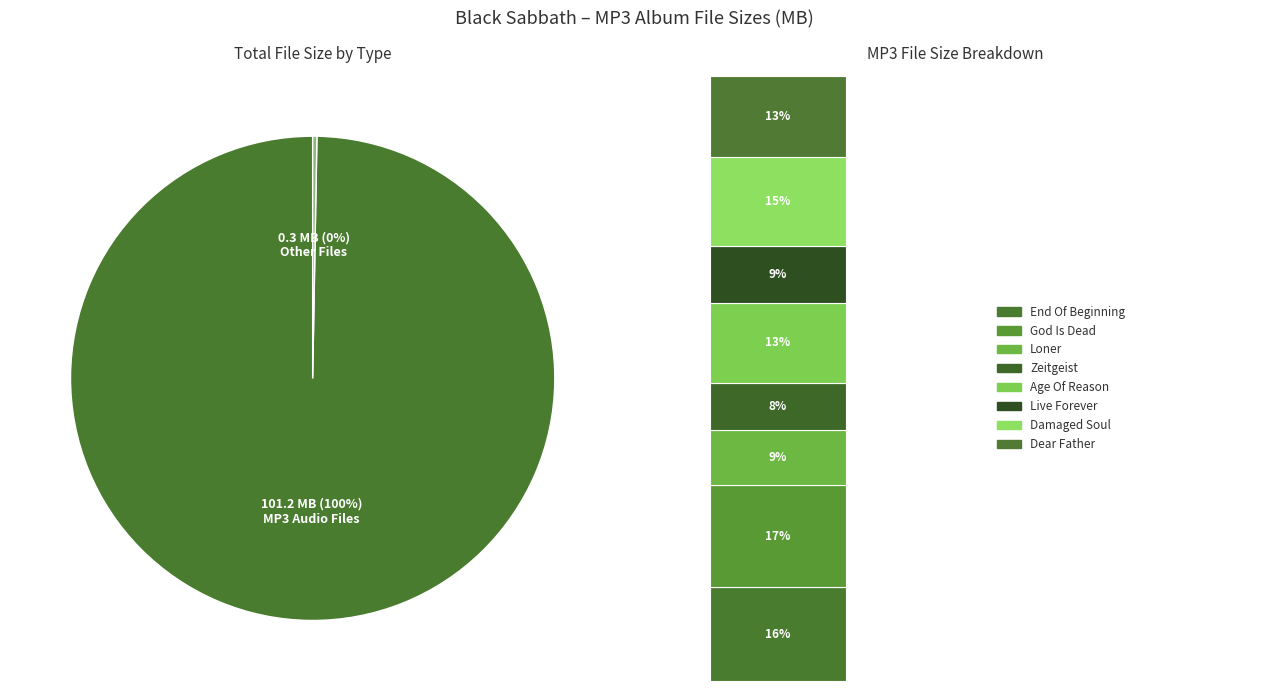

What percentage is the 02 - God Is Dead.mp3 slice, to the nearest percent?

17%